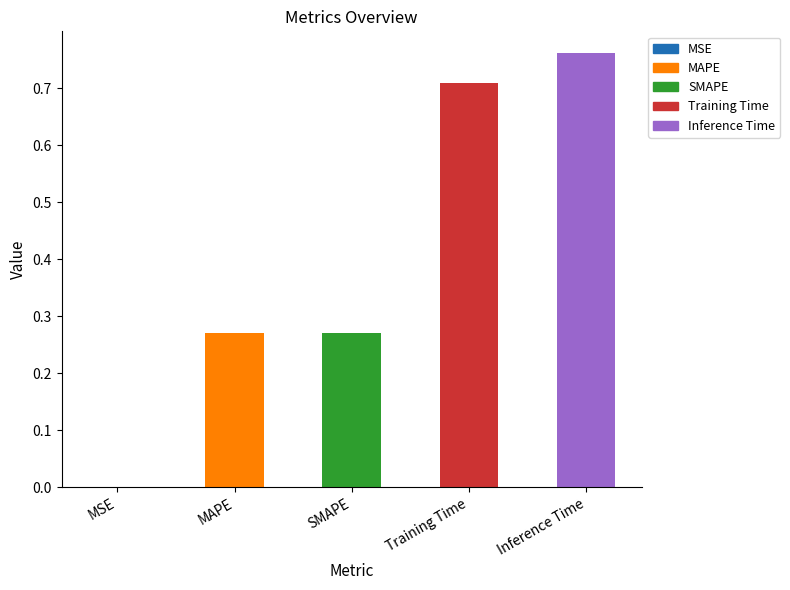

What is the sum of all values?

2.0